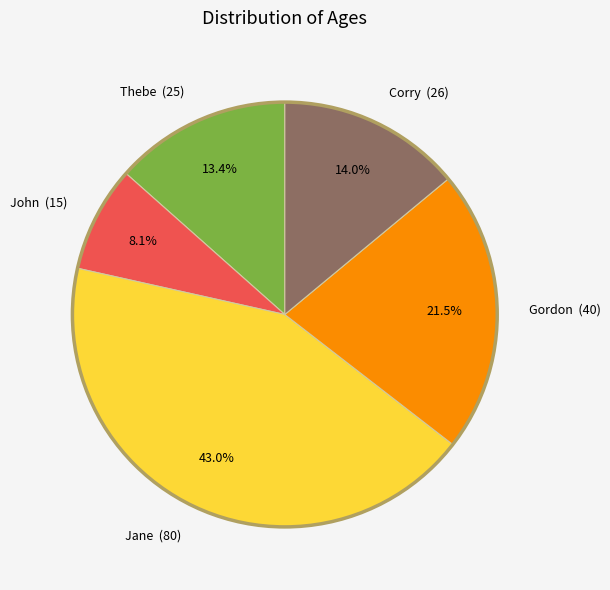

Does any single category account for the majority?

No